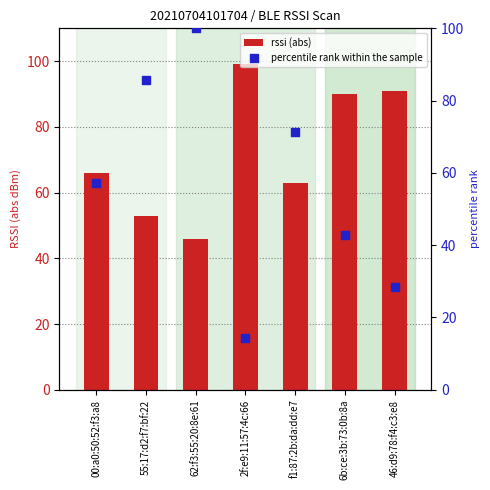

Which series reaches the minimum Y coordinate?

percentile rank within the sample